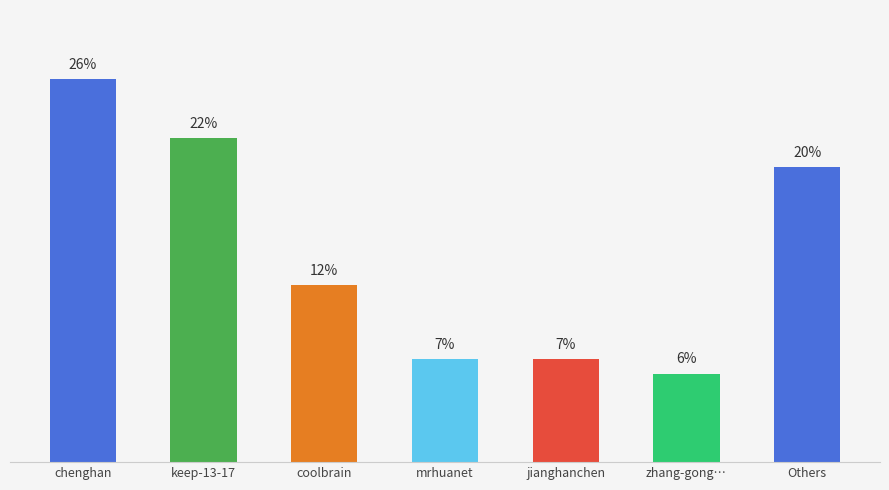

What is the label of the 5th bar from the right?

coolbrain